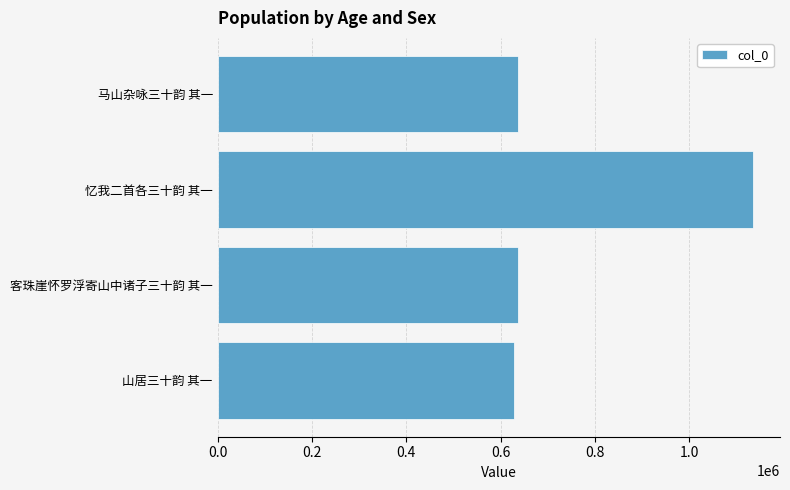

Where is the data nearest to the value 881882?

马山杂咏三十韵 其一